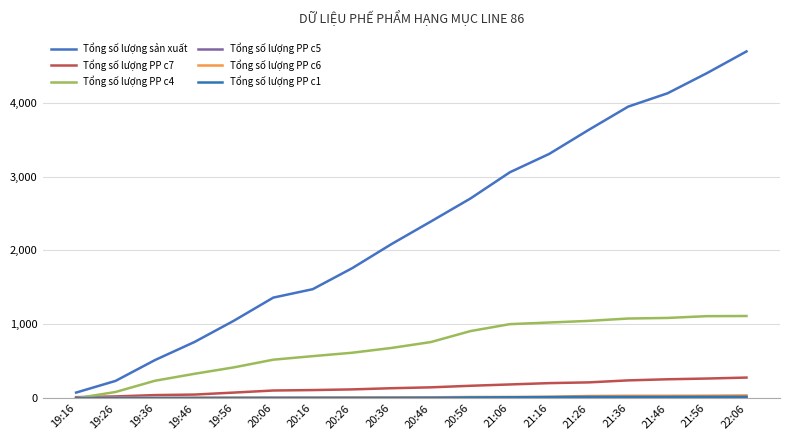

Which series has the largest total across all categories?

Tổng số lượng sản xuất